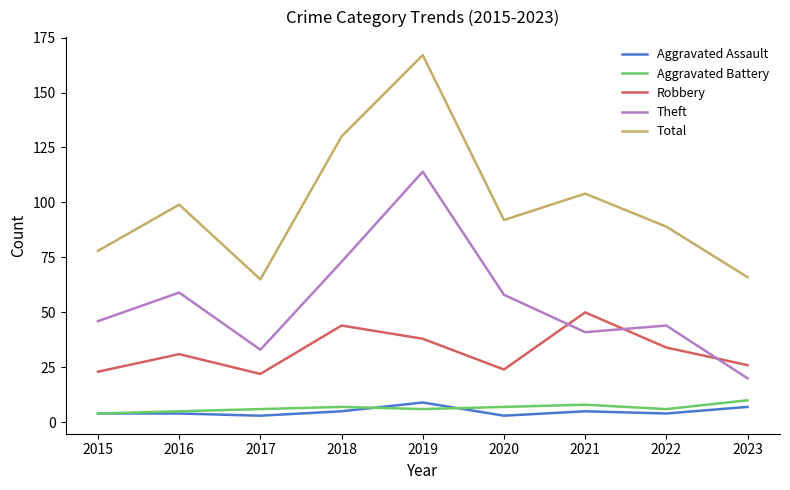

What is the maximum value for Aggravated Assault?

9